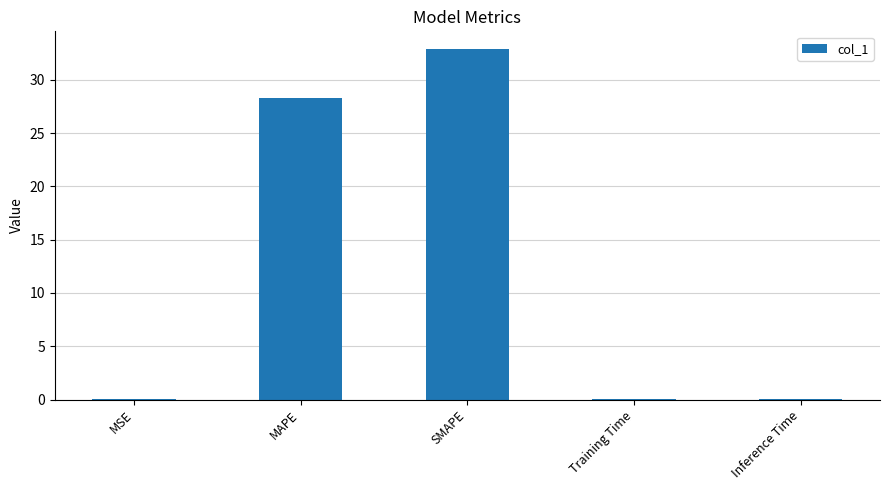

Between SMAPE and Training Time, which is larger?

SMAPE